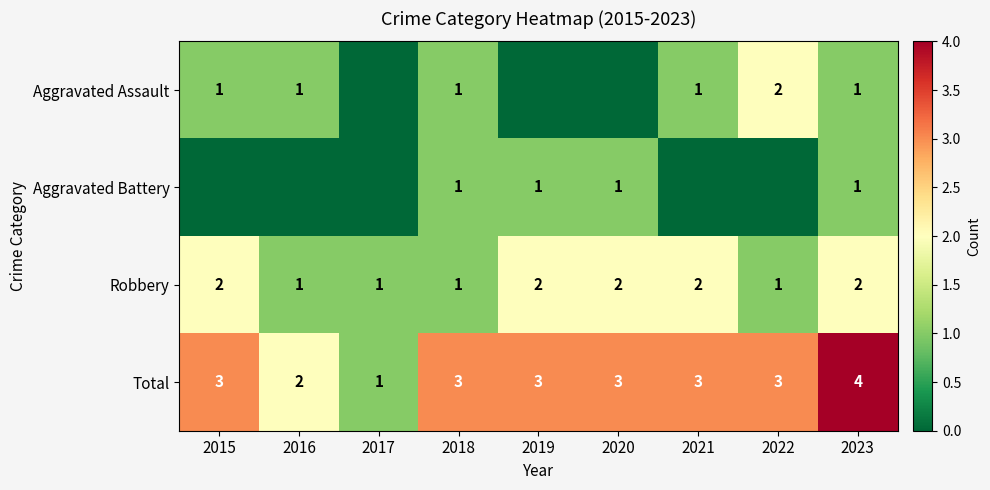

Which category has the highest value in the Total series?

2023